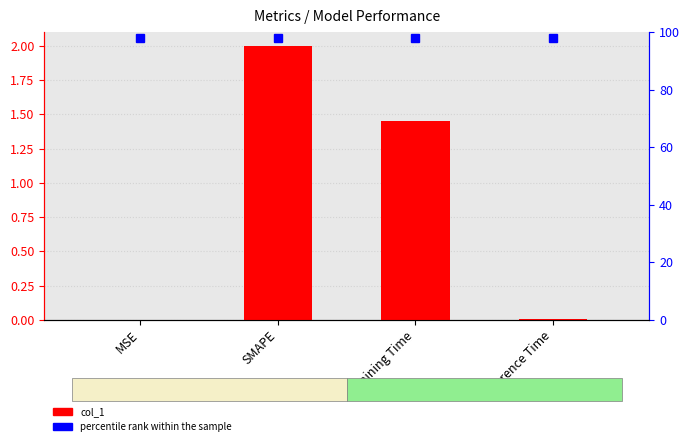

What is the sum of all values?

3.5